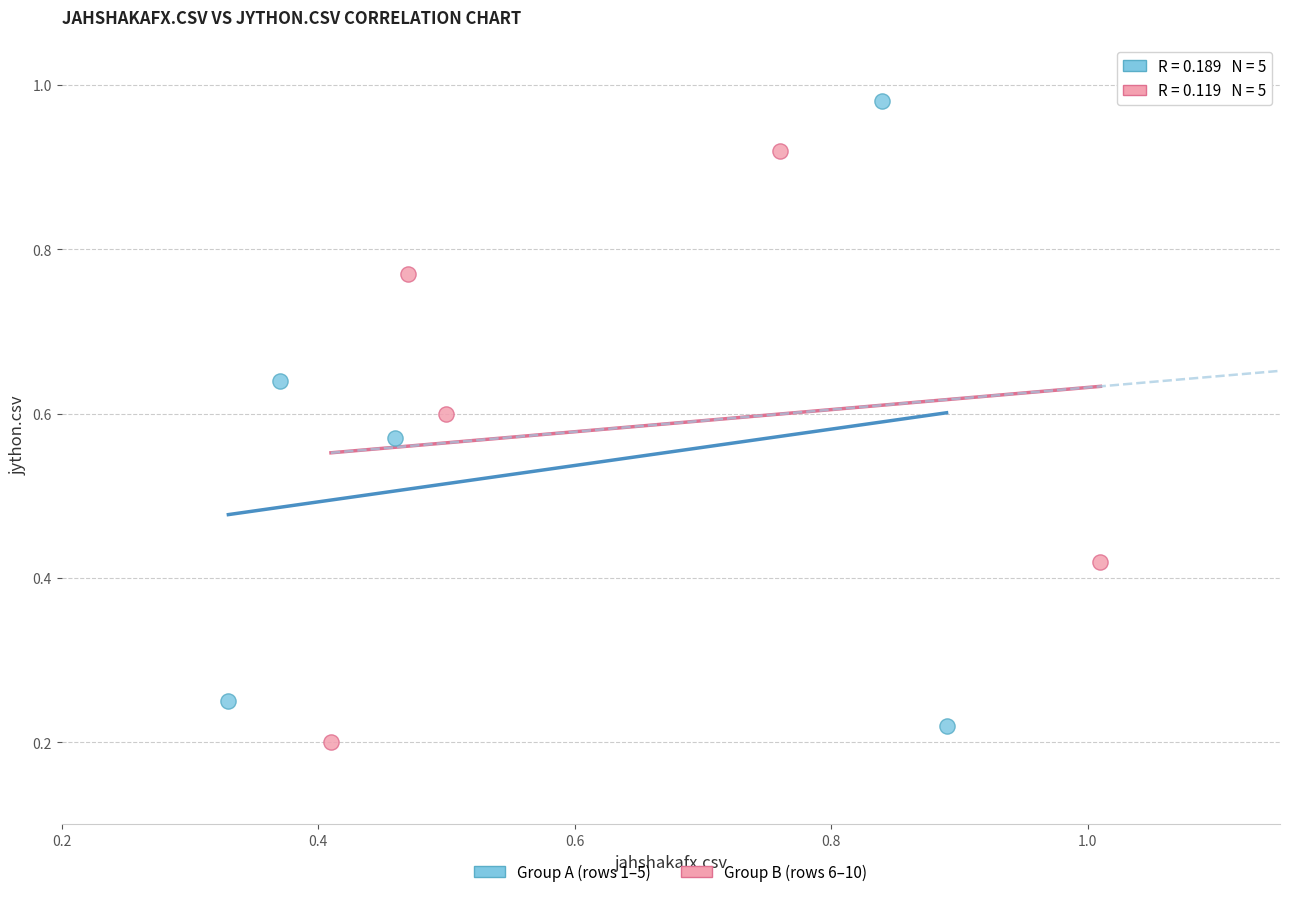

Which series reaches the maximum Y coordinate?

Group A (rows 1–5)